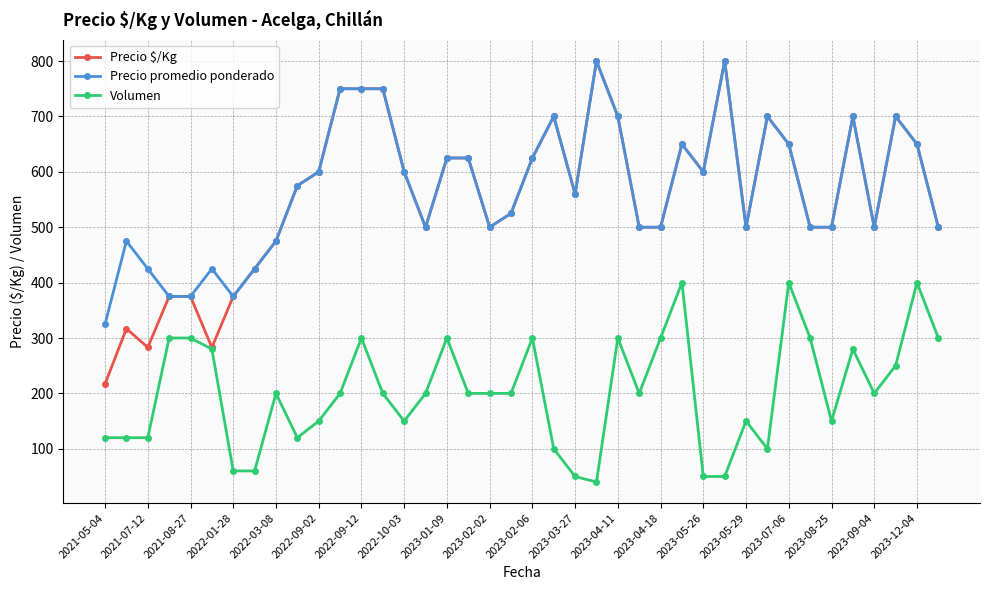

What is the lowest value of the Precio $/Kg series?

217